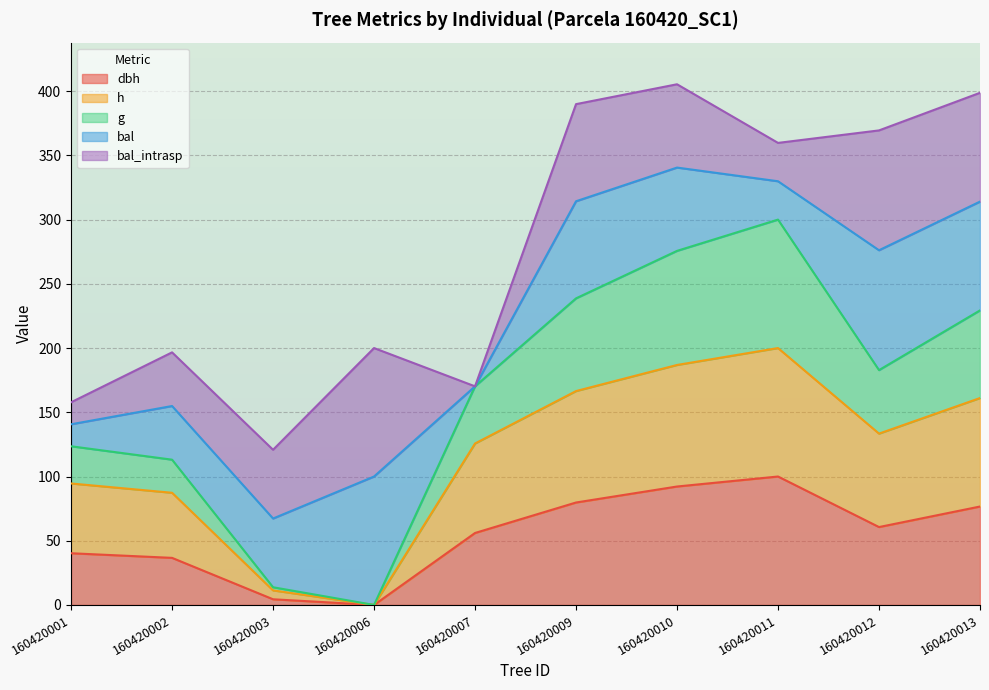

Where is the first local minimum for h?

160420006